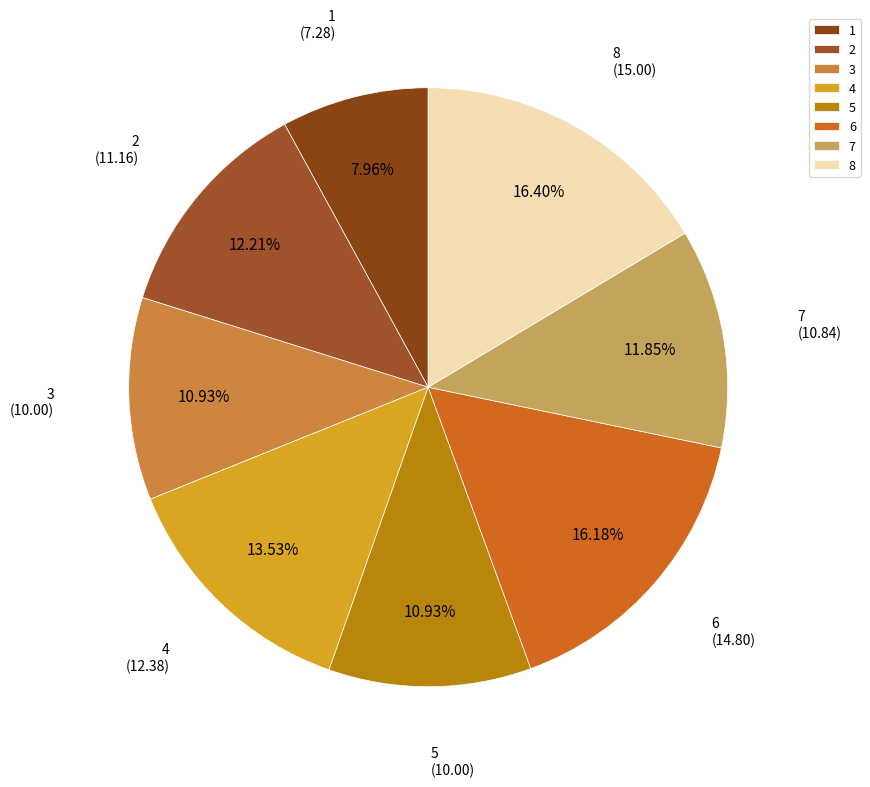

True or false: 3 accounts for 25% of the total.

False